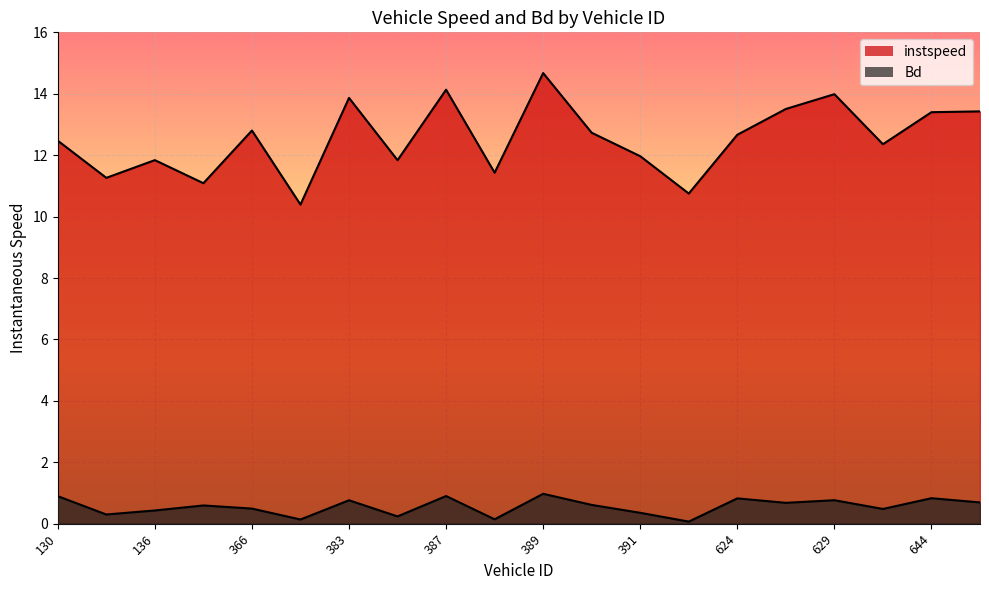

Is it true that instspeed equals 15.4 at 131?

False